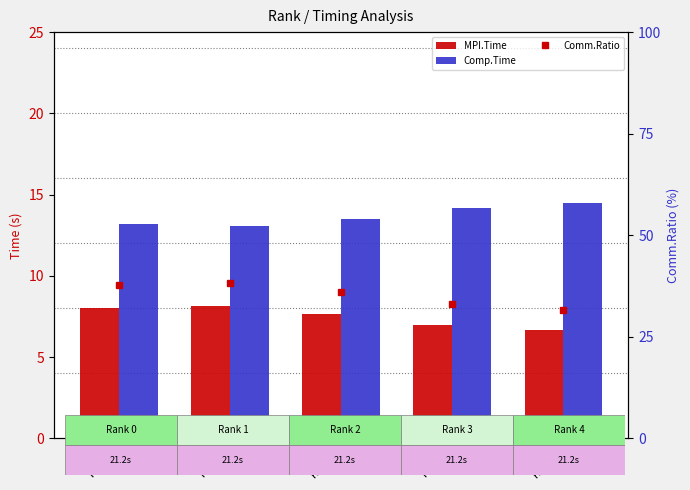

Which has a higher value, Rank 4 or Rank 2?

Rank 2